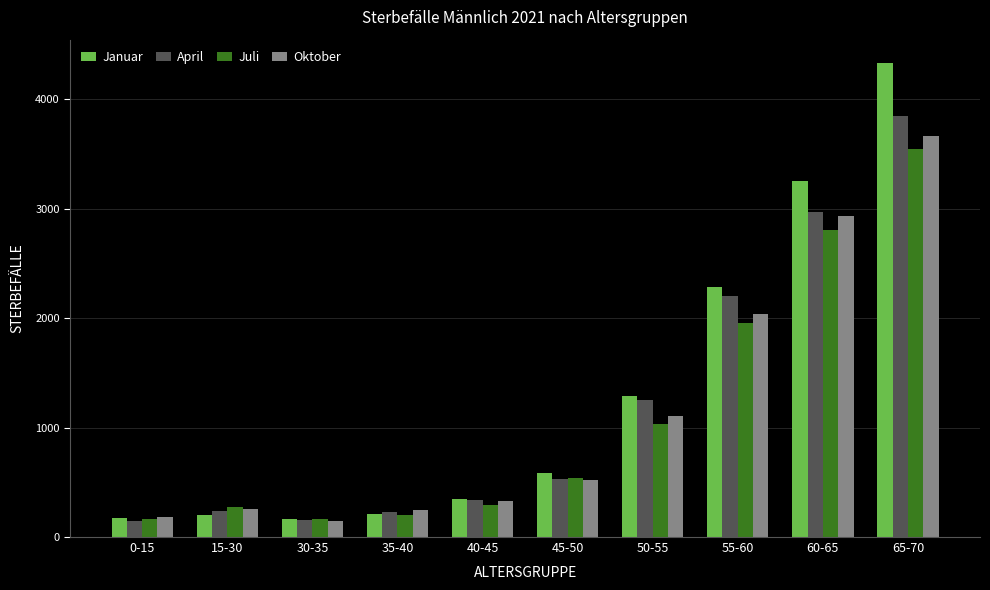

Between 40-45 and 65-70, which series saw the biggest shift?

Januar